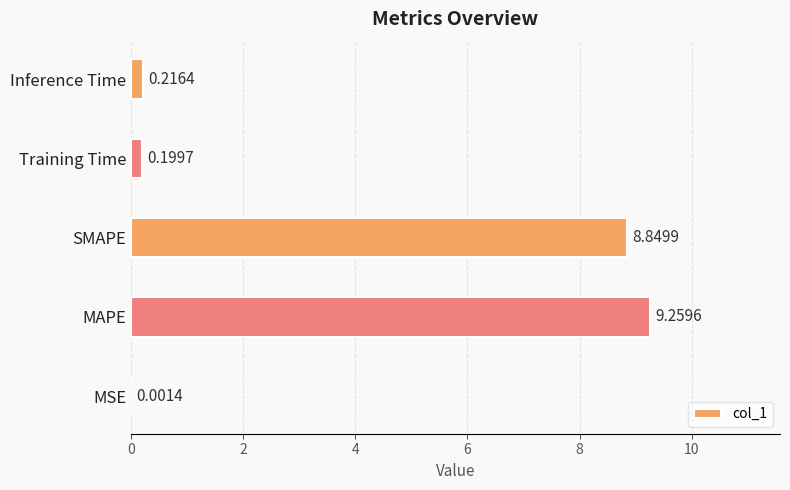

What is the sum of all values?

18.5